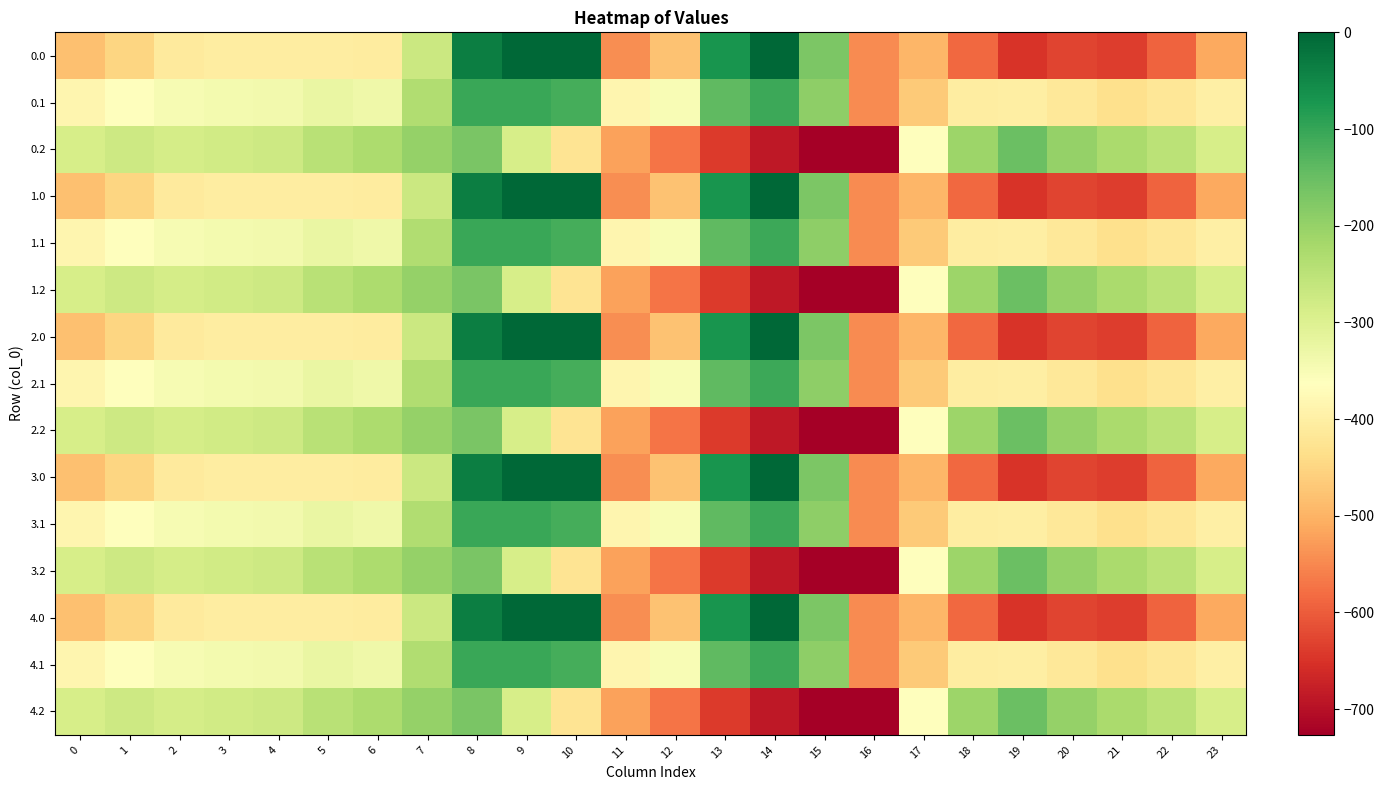

What is the spread (max minus min) of values at 18?

376.7